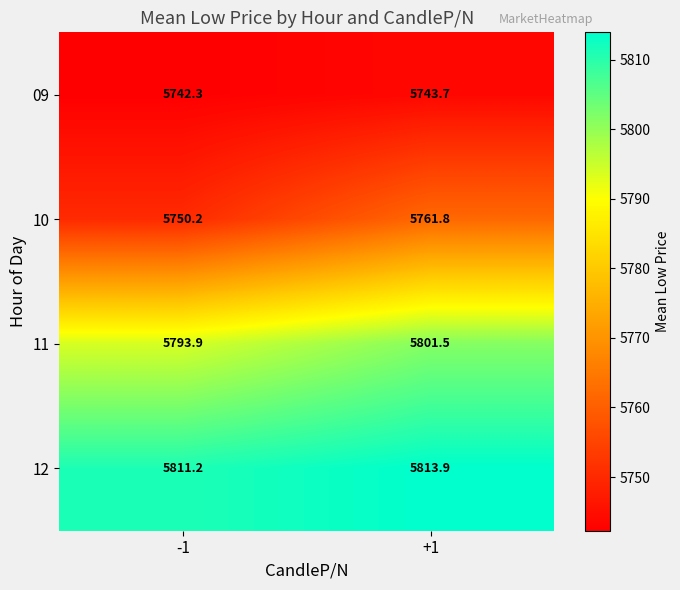

List the series in order of their peak value, highest first.

12, 11, 10, 09